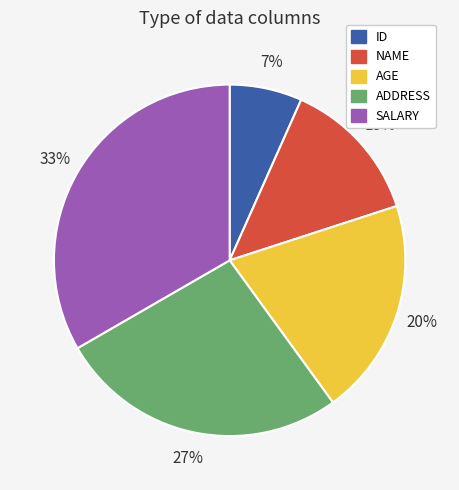

Combined, do SALARY and ID account for over 50%?

No